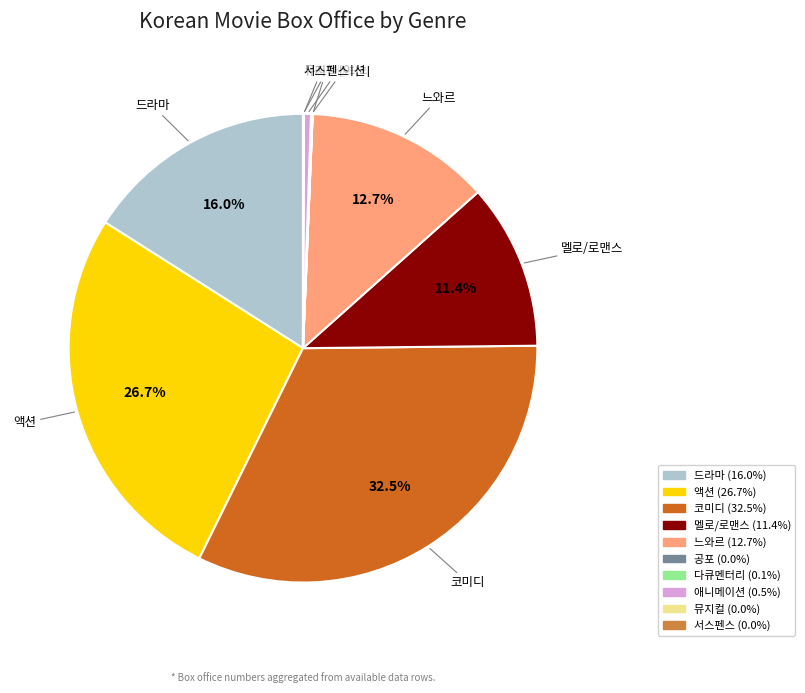

Which has a higher value, 느와르 or 코미디?

코미디